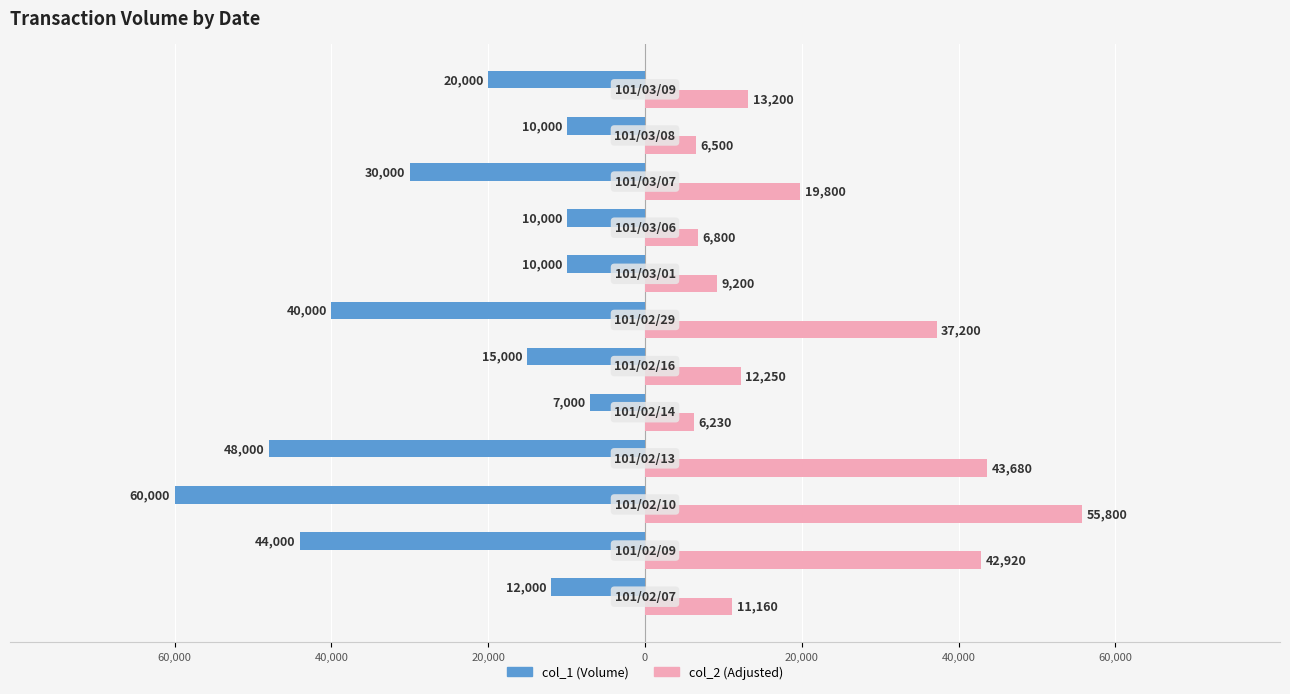

What is the value of the col_2 bar at the 2nd from the left?

42920